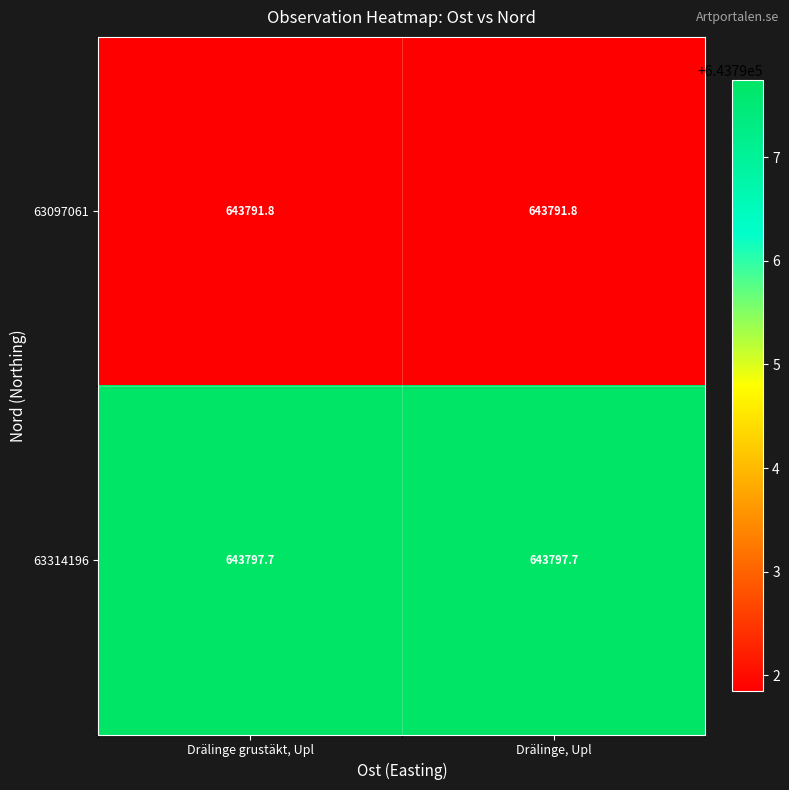

What is the minimum value for 63314196?

643797.7